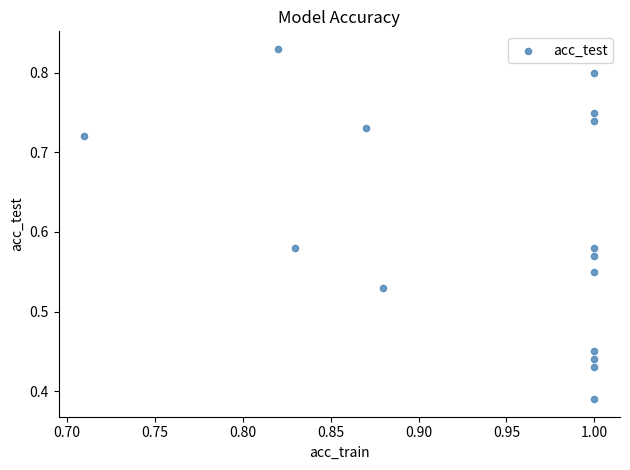

What is the range of X values (max minus min)?

0.3